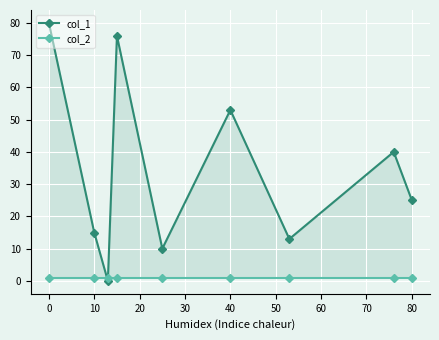

Reading left to right, transcribe all the data shown in this chart.

col_1: 80	15	0	76	10	53	13	40	25
col_2: 1	1	1	1	1	1	1	1	1